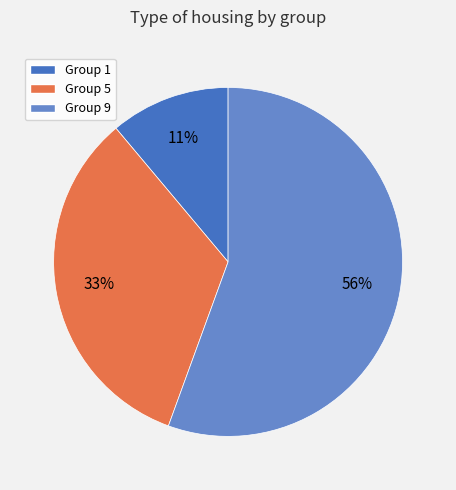

Rank the categories by value from highest to lowest.

Group 9, Group 5, Group 1